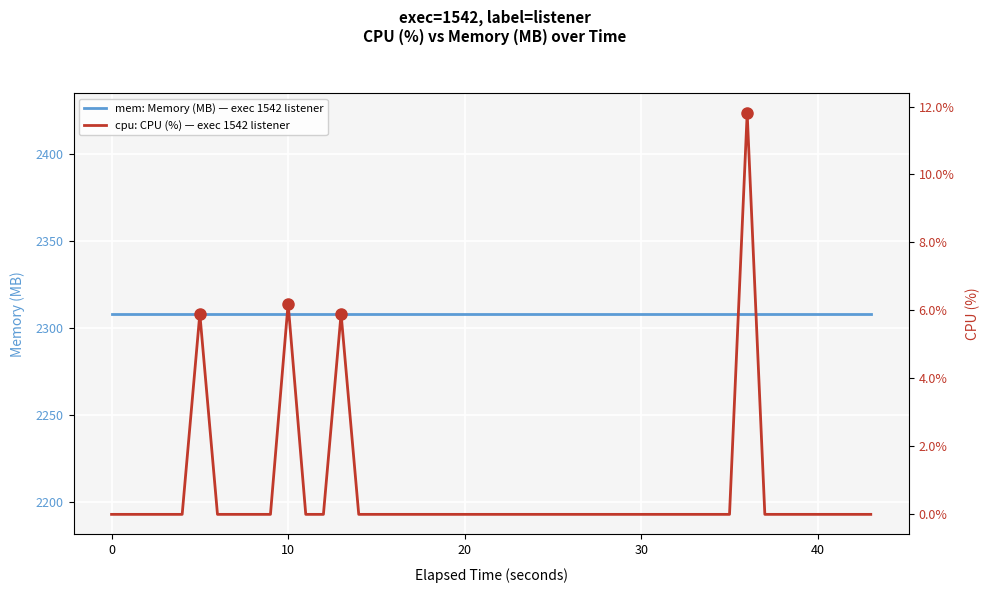

What is the maximum value shown in the chart?

2308.0